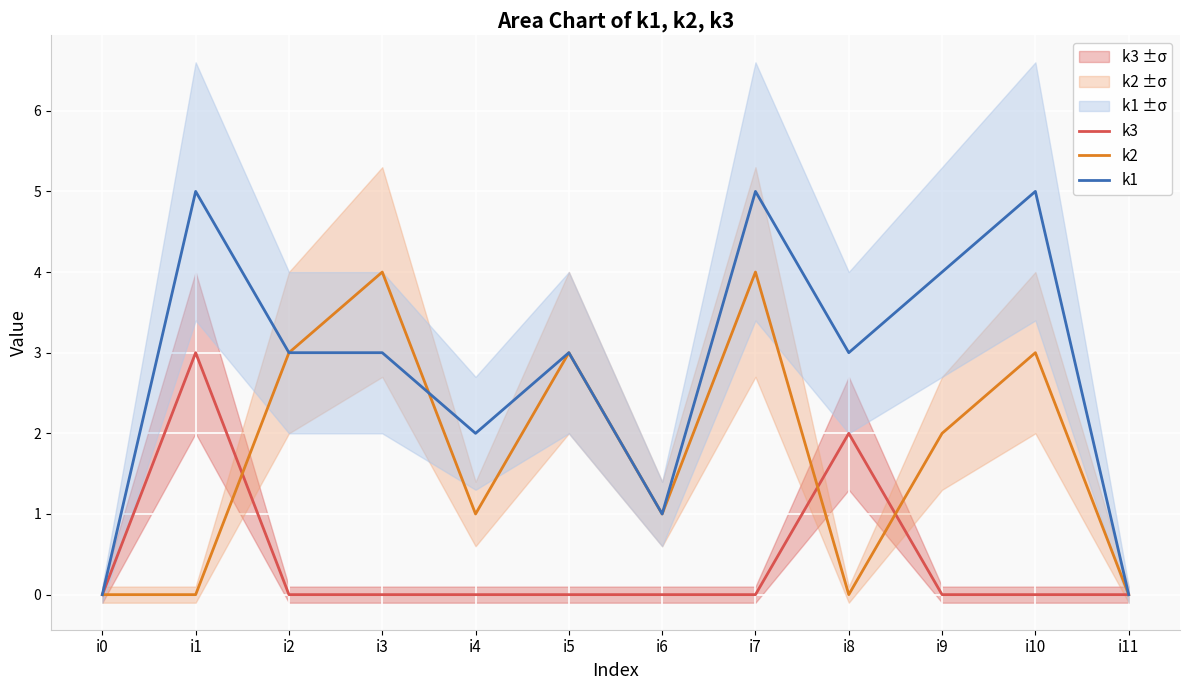

List the series in order of their peak value, lowest first.

k3, k2, k1